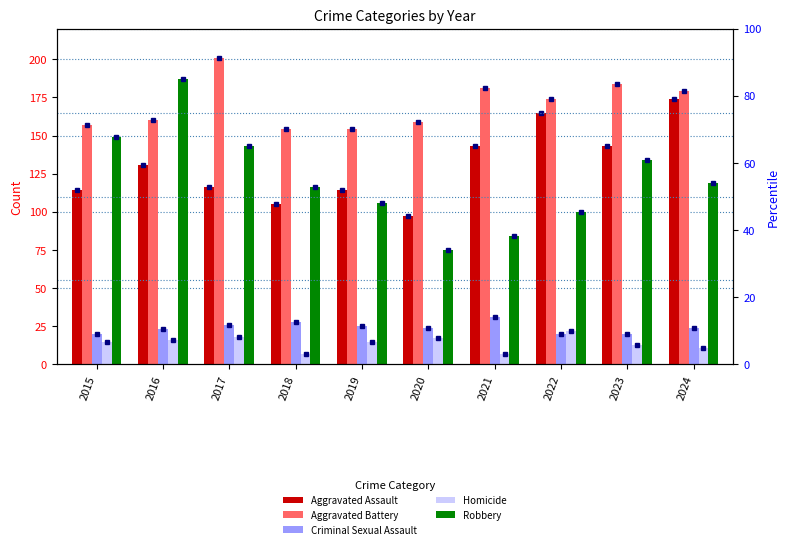

What is the value of the Homicide bar at the 7th from the left?

7